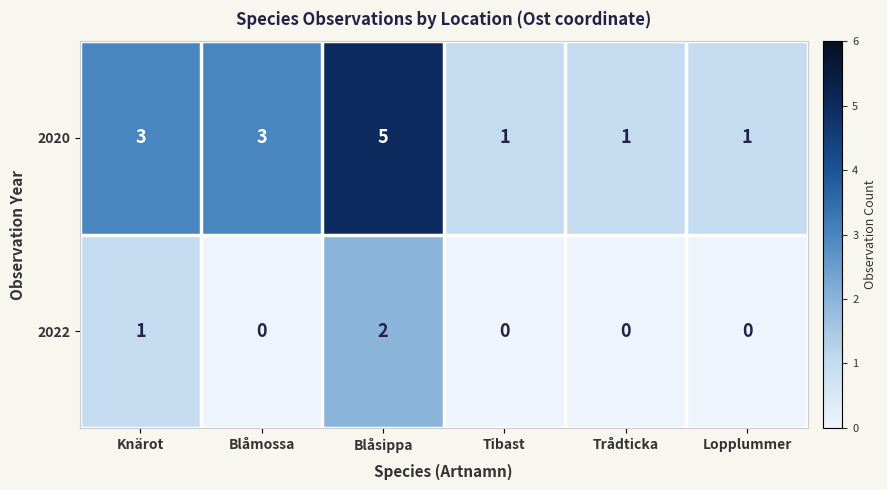

Which series has the widest spread of values?

2020